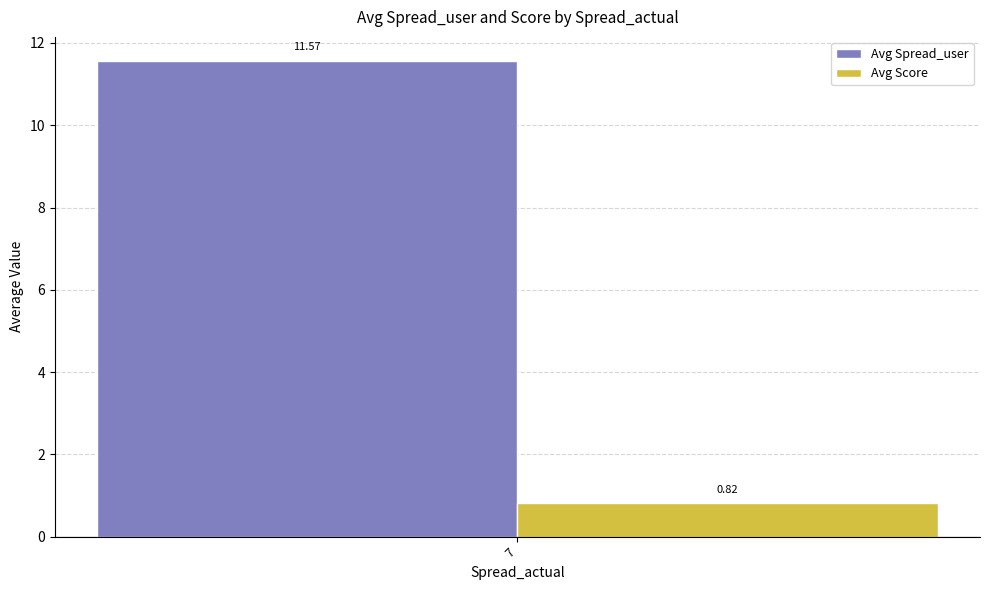

Does the chart contain any negative values?

No